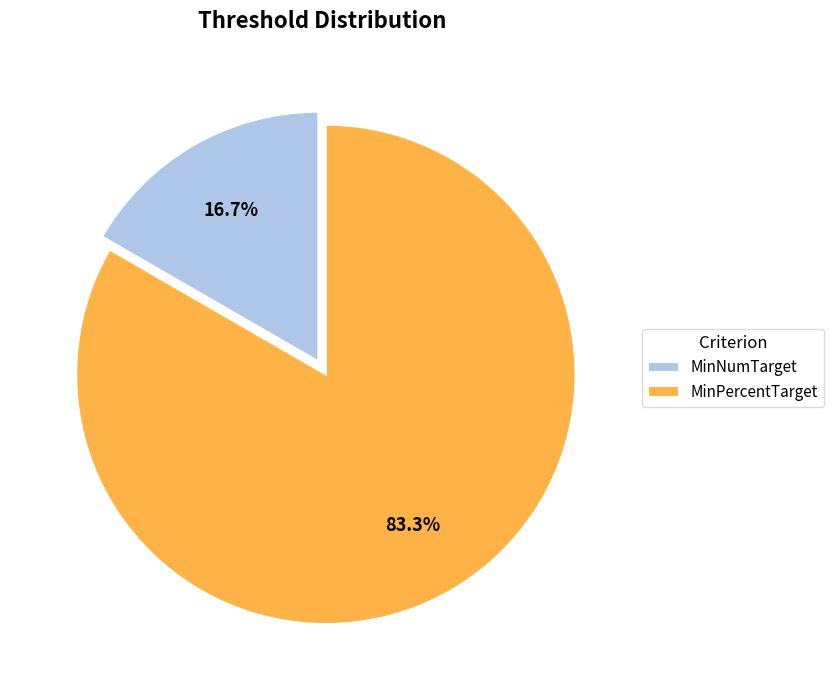

True or false: MinNumTarget accounts for 28% of the total.

False